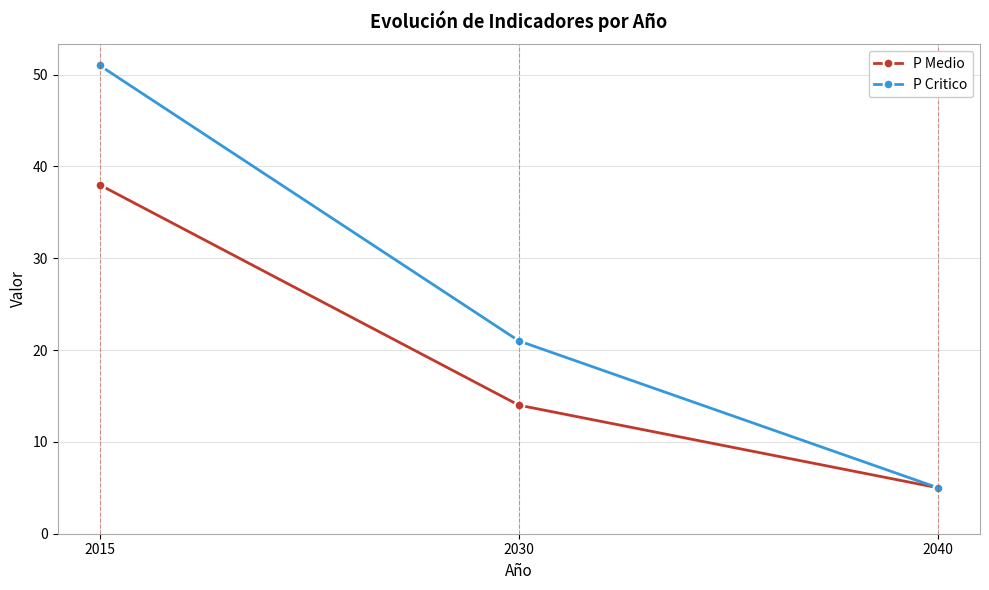

Count the P Medio values in the range 5 to 38.

3